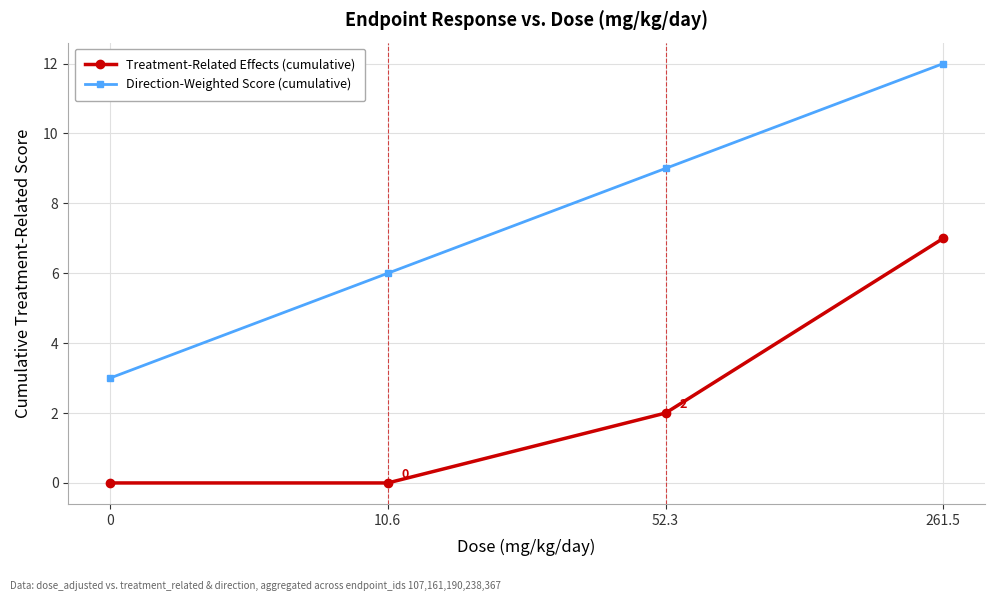

Between 10.6 and 52.3, which series saw the biggest shift?

Direction-Weighted Score (cumulative)